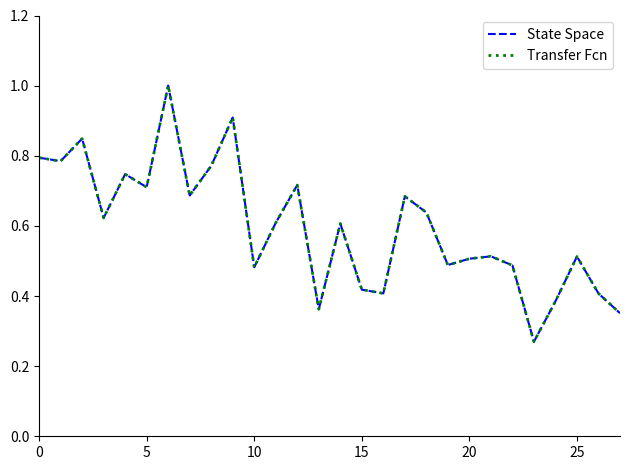

What is the sum of all State Space values?

16.7